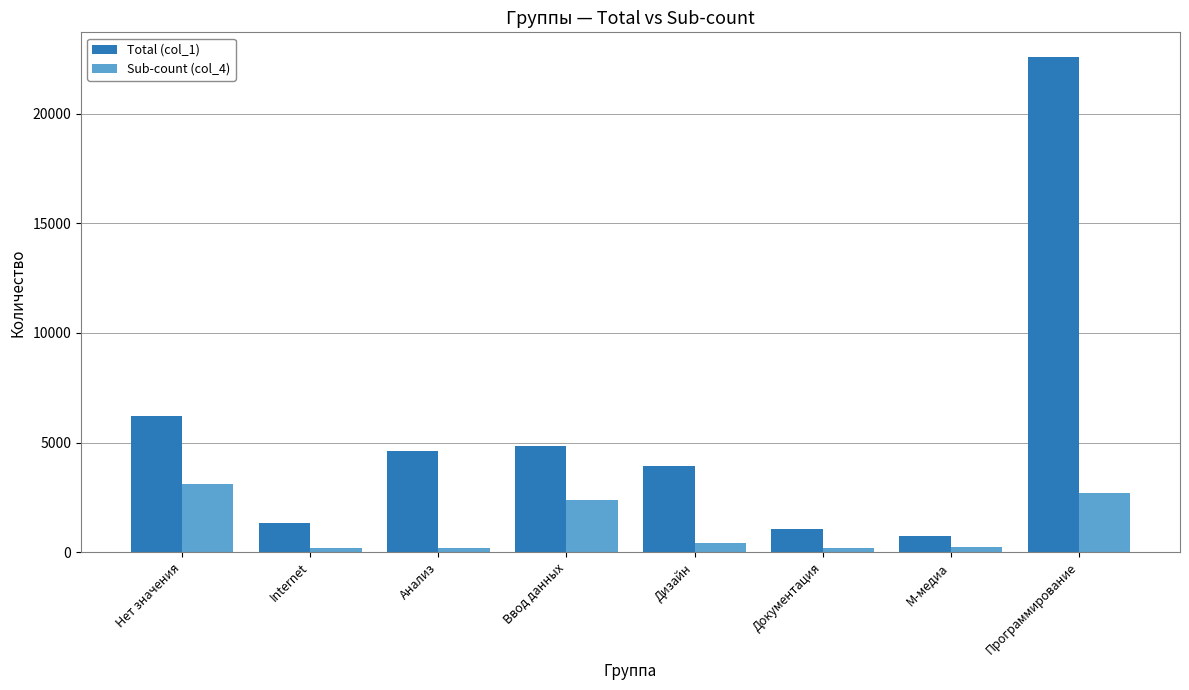

What is the approximate value of Total (col_1) at Дизайн?

3940